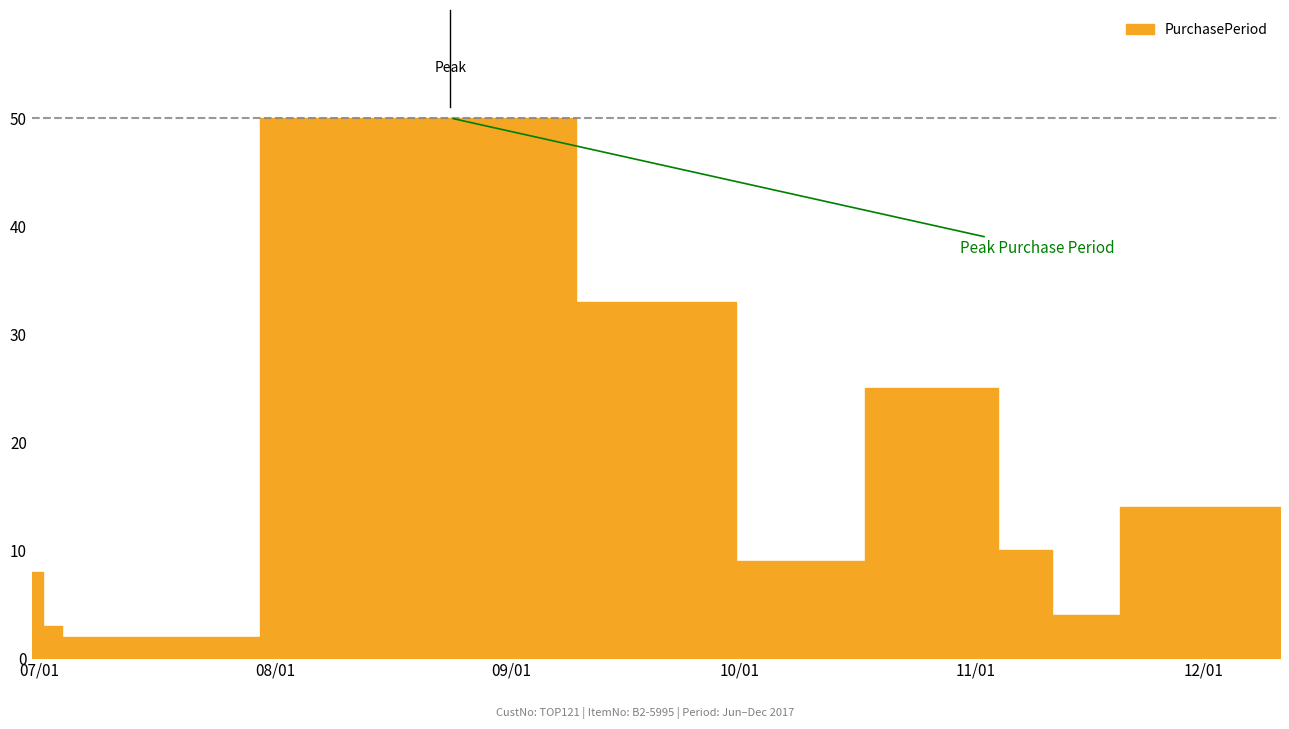

How many interior local peaks (higher than both neighbors) does the data have?

2